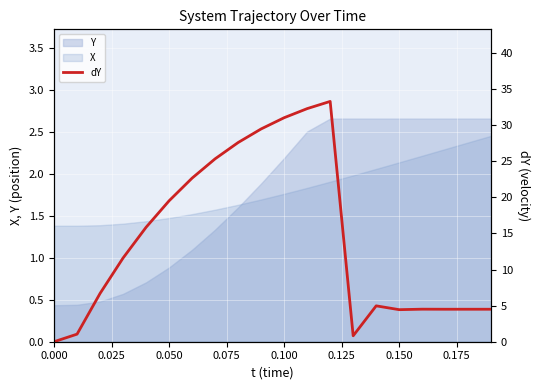

What is the greatest value displayed?

33.3